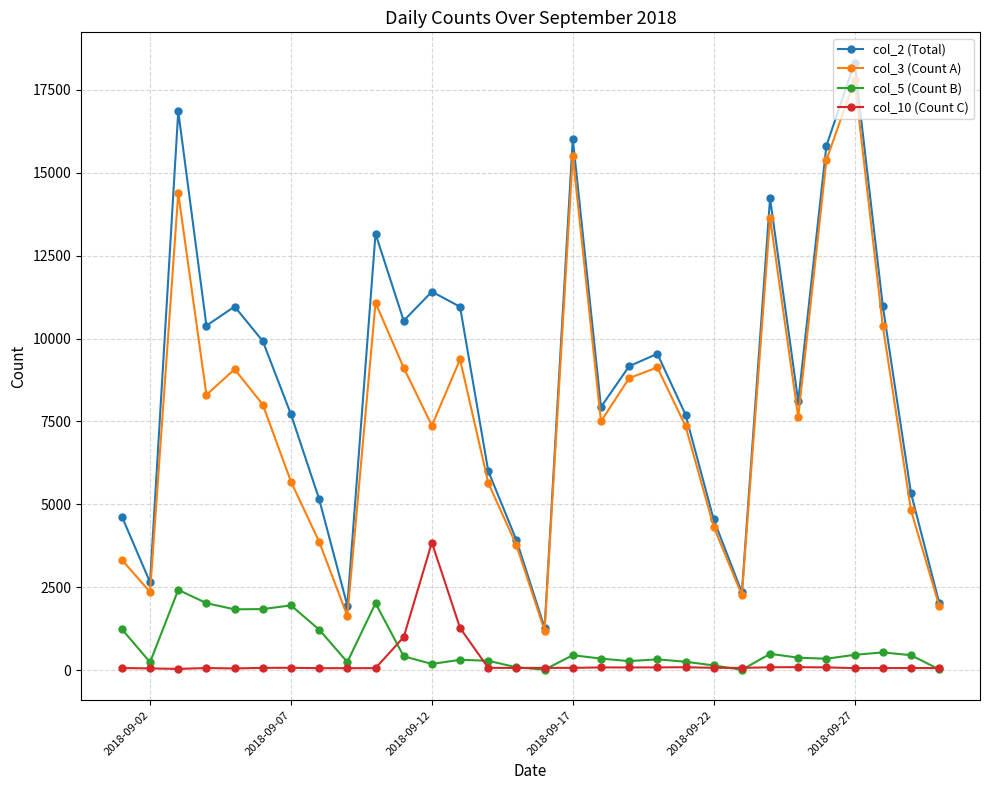

True or false: col_3 (Count A) and col_10 (Count C) intersect in this chart.

False